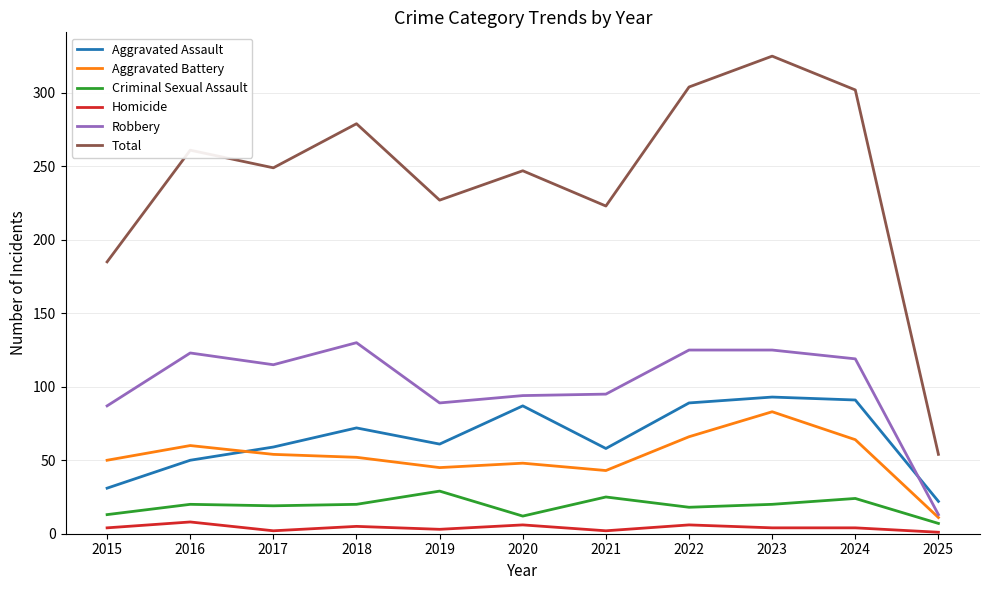

Where does the Aggravated Assault series first go above 61?

2018